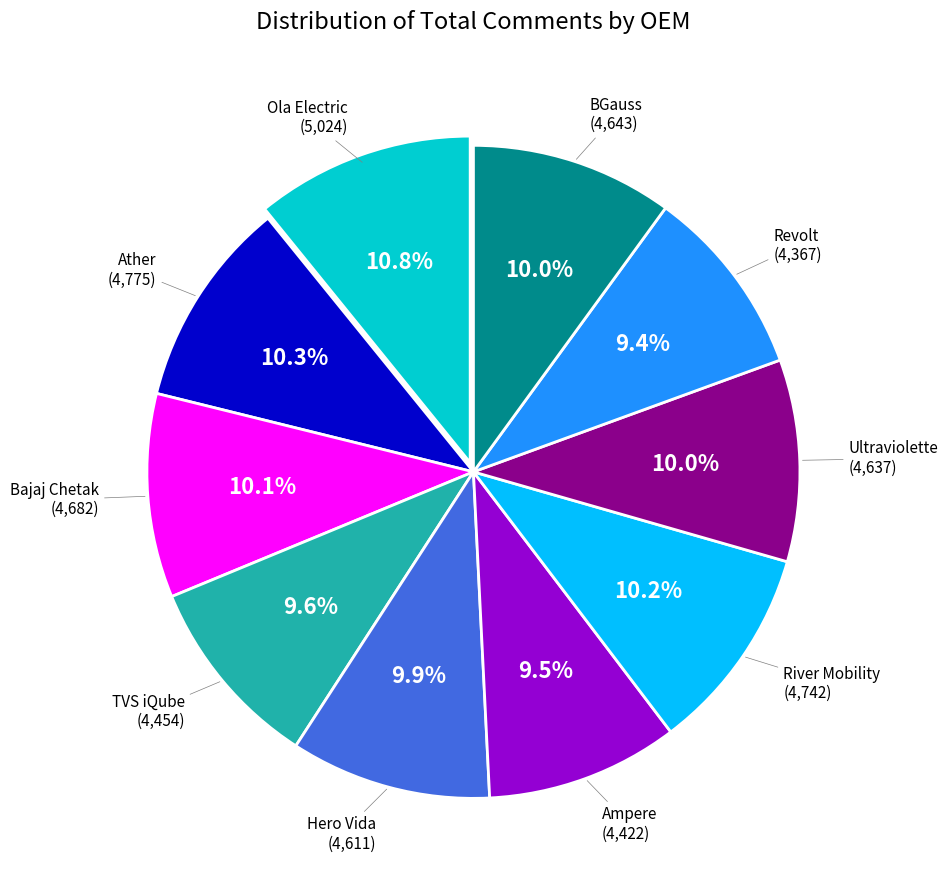

Count the number of slices in the pie.

10